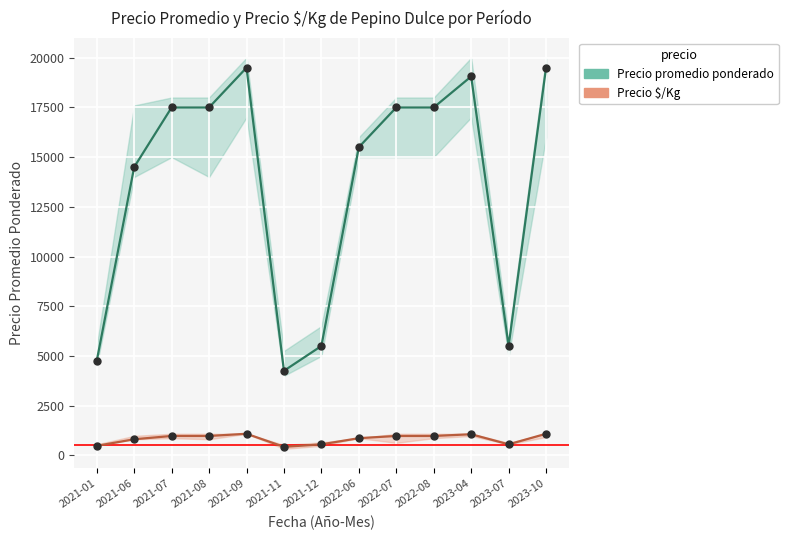

What is the minimum value shown in the chart?

425